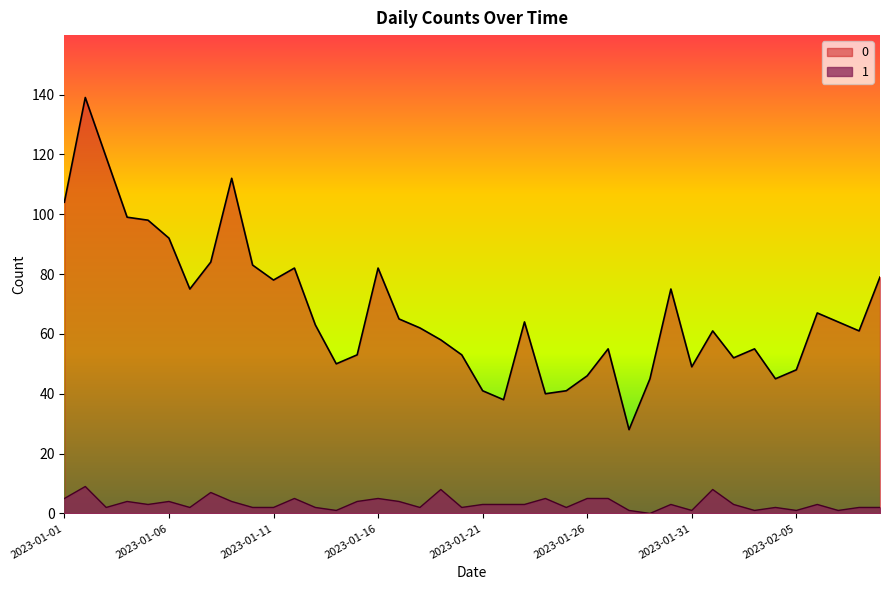

Rank the series by their maximum value, from highest to lowest.

0, 1